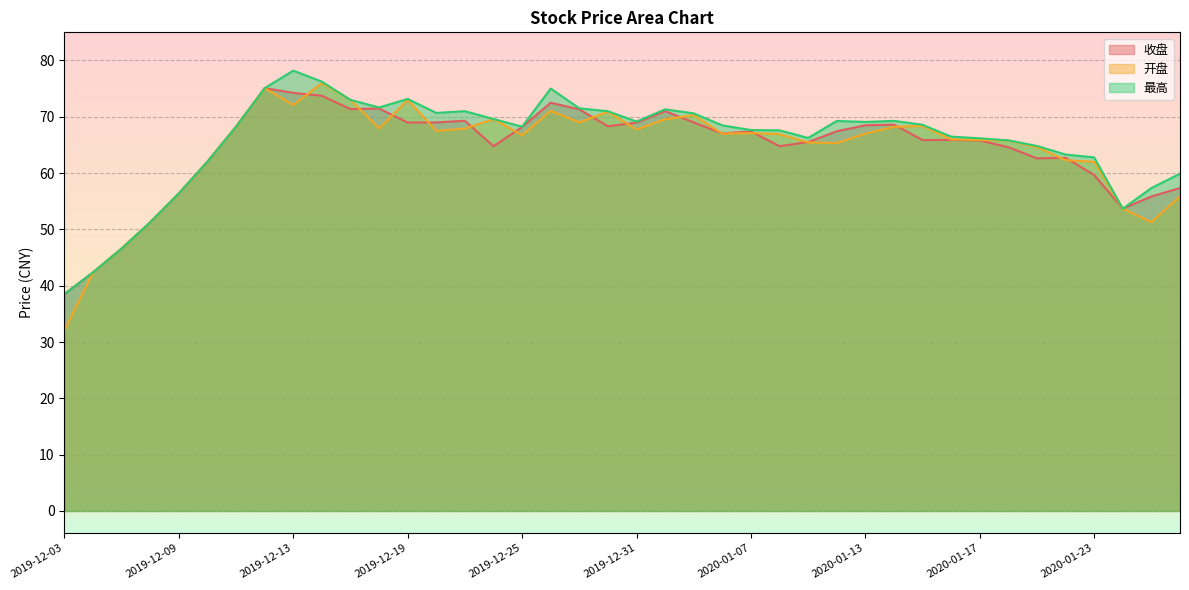

At which label does 最高 first exceed 68?

2019-12-11